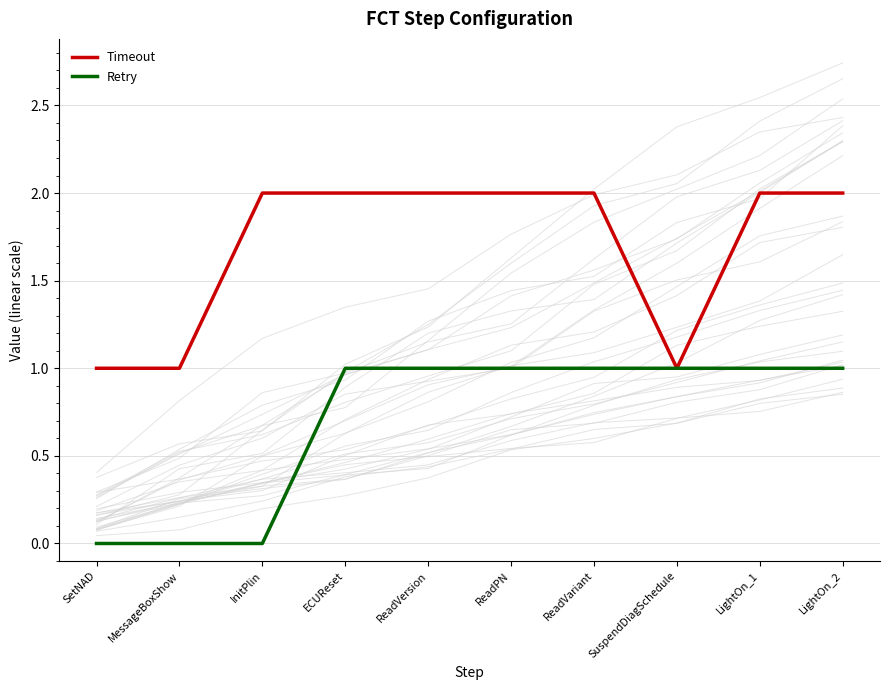

Which has a higher value, ECUReset or SetNAD?

ECUReset